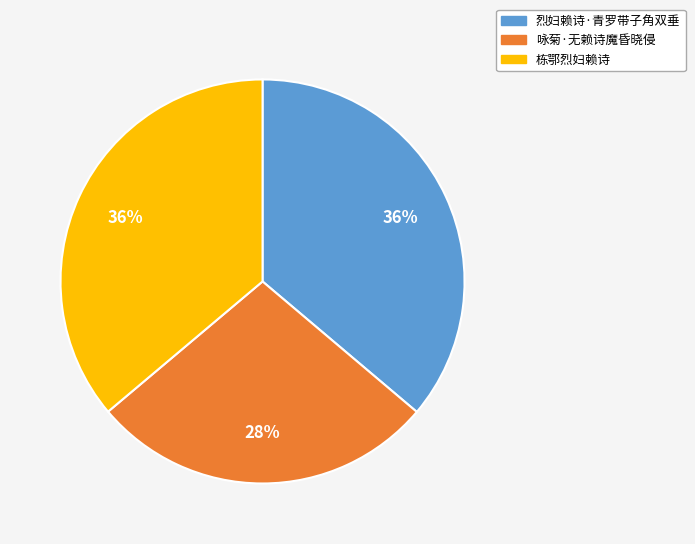

How many segments does this pie chart have?

3